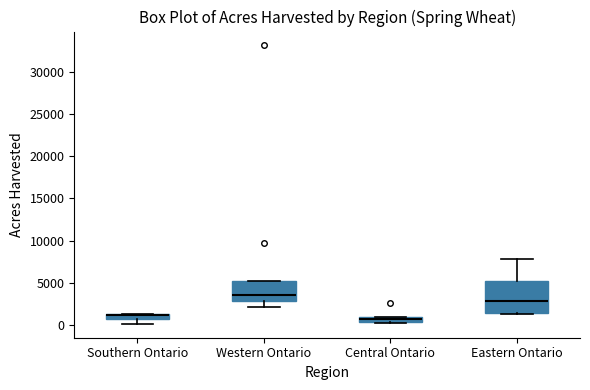

Where is the lower edge of the box for Central Ontario on the y-axis? The values are not printed on the chart, so give them approximately, as read against the axis.

500